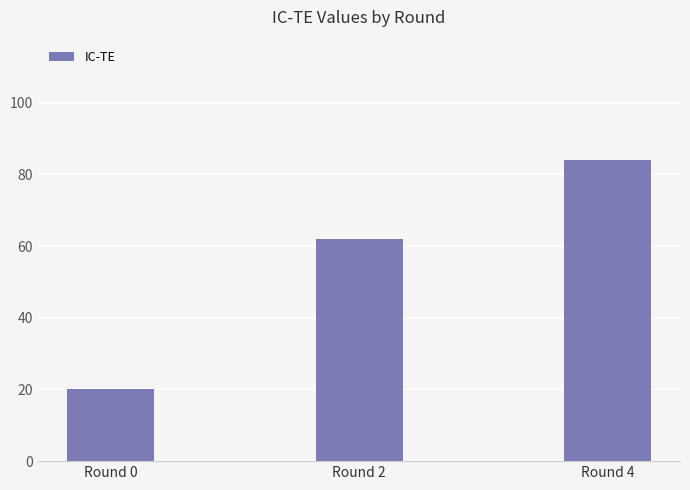

How many data points are less than 62?

1